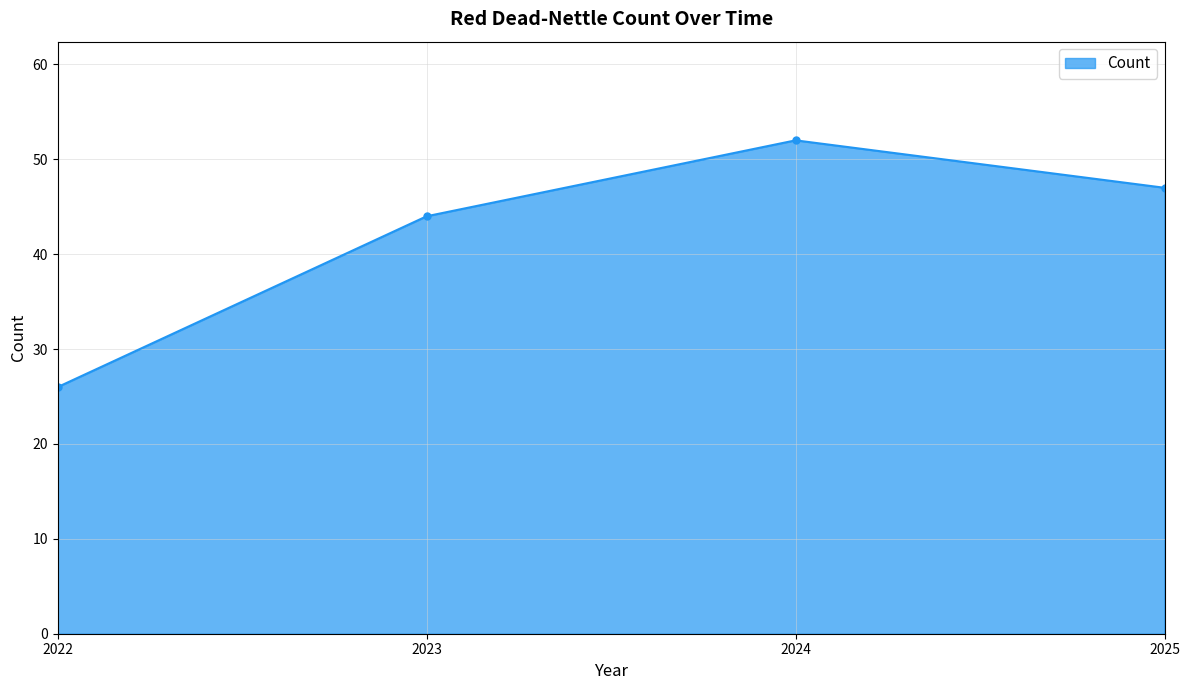

Is it true that the value at 2025 is 26?

False